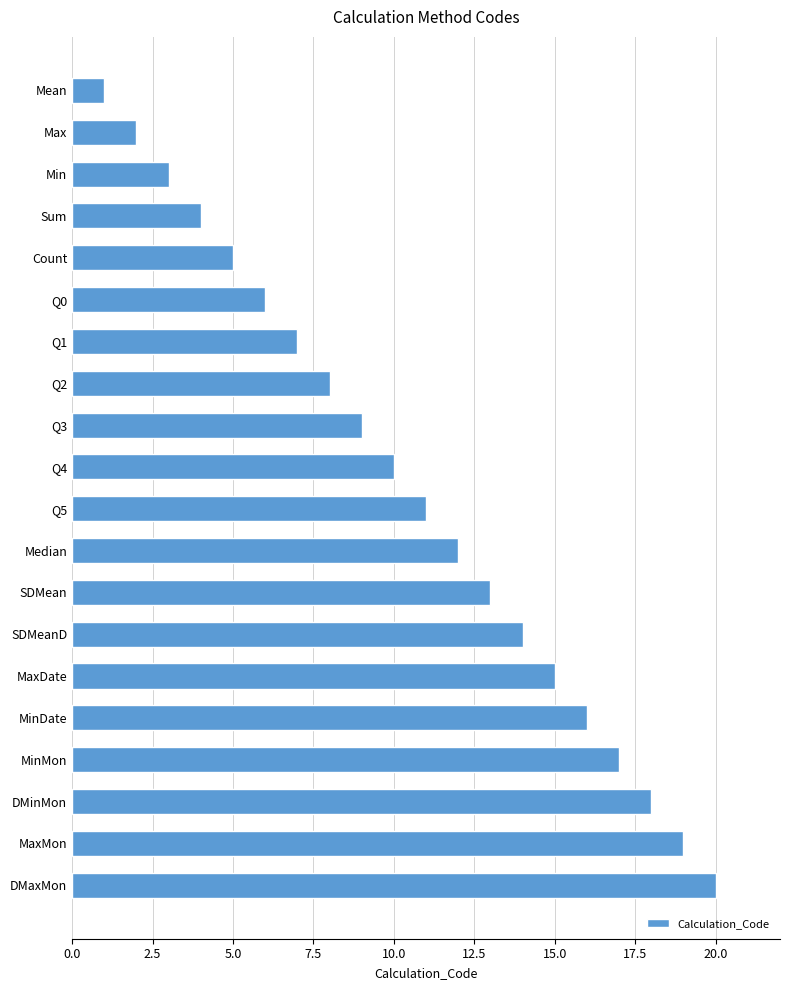

What is the label of the 13th bar from the top?

SDMean